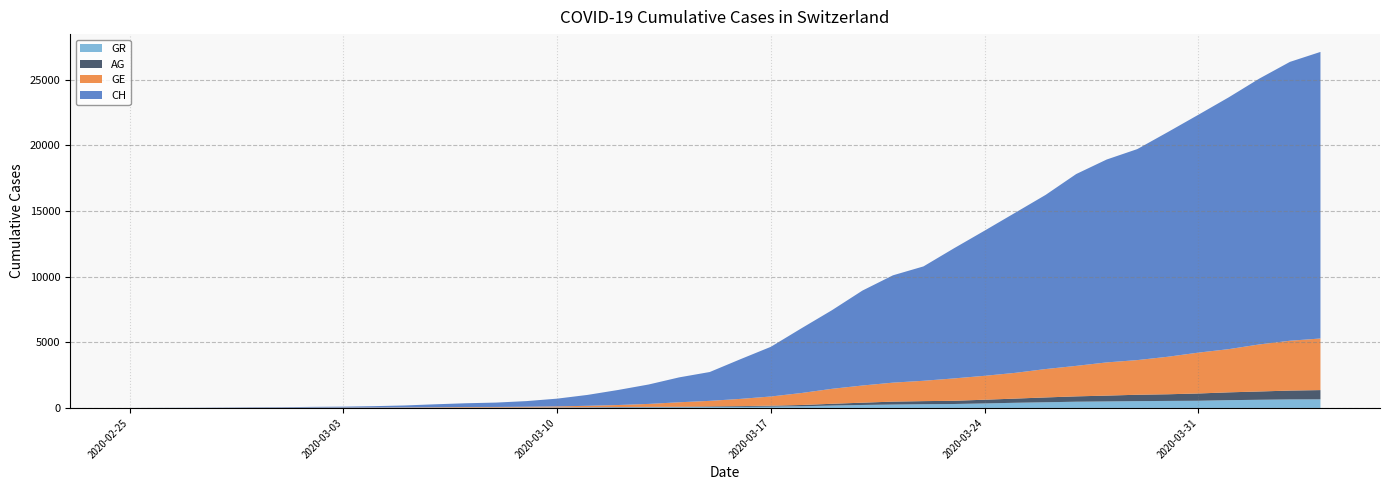

Reading left to right, transcribe all the data shown in this chart.

CH: 2020-02-25=0	2020-02-26=5	2020-02-27=9	2020-02-28=19	2020-02-29=31	2020-03-01=38	2020-03-02=56	2020-03-03=70	2020-03-04=99	2020-03-05=144	2020-03-06=220	2020-03-07=283	2020-03-08=332	2020-03-09=429	2020-03-10=588	2020-03-11=830	2020-03-12=1145	2020-03-13=1478	2020-03-14=1896	2020-03-15=2196	2020-03-16=3016	2020-03-17=3781	2020-03-18=4923	2020-03-19=5981	2020-03-20=7225	2020-03-21=8169	2020-03-22=8706	2020-03-23=9906	2020-03-24=11047	2020-03-25=12184	2020-03-26=13257	2020-03-27=14601	2020-03-28=15444	2020-03-29=16059	2020-03-30=17100	2020-03-31=18104	2020-04-01=19171	2020-04-02=20237	2020-04-03=21226	2020-04-04=21813
GE: 2020-02-25=0	2020-02-26=1	2020-02-27=1	2020-02-28=4	2020-02-29=8	2020-03-01=9	2020-03-02=10	2020-03-03=13	2020-03-04=15	2020-03-05=20	2020-03-06=29	2020-03-07=42	2020-03-08=44	2020-03-09=59	2020-03-10=79	2020-03-11=112	2020-03-12=153	2020-03-13=224	2020-03-14=343	2020-03-15=425	2020-03-16=549	2020-03-17=701	2020-03-18=911	2020-03-19=1139	2020-03-20=1307	2020-03-21=1445	2020-03-22=1549	2020-03-23=1703	2020-03-24=1820	2020-03-25=1959	2020-03-26=2160	2020-03-27=2321	2020-03-28=2527	2020-03-29=2638	2020-03-30=2855	2020-03-31=3109	2020-04-01=3289	2020-04-02=3582	2020-04-03=3793	2020-04-04=3928
AG: 2020-02-25=0	2020-02-26=1	2020-02-27=1	2020-02-28=1	2020-02-29=3	2020-03-01=4	2020-03-02=7	2020-03-03=7	2020-03-04=10	2020-03-05=11	2020-03-06=12	2020-03-07=14	2020-03-08=14	2020-03-09=15	2020-03-10=18	2020-03-11=20	2020-03-12=27	2020-03-13=30	2020-03-14=33	2020-03-15=43	2020-03-16=56	2020-03-17=69	2020-03-18=96	2020-03-19=134	2020-03-20=175	2020-03-21=223	2020-03-22=235	2020-03-23=245	2020-03-24=283	2020-03-25=318	2020-03-26=367	2020-03-27=407	2020-03-28=444	2020-03-29=485	2020-03-30=506	2020-03-31=554	2020-04-01=596	2020-04-02=631	2020-04-03=673	2020-04-04=702
GR: 2020-02-25=0	2020-02-26=2	2020-02-27=2	2020-02-28=6	2020-02-29=6	2020-03-01=6	2020-03-02=9	2020-03-03=9	2020-03-04=12	2020-03-05=14	2020-03-06=16	2020-03-07=17	2020-03-08=18	2020-03-09=18	2020-03-10=22	2020-03-11=31	2020-03-12=43	2020-03-13=53	2020-03-14=56	2020-03-15=71	2020-03-16=84	2020-03-17=101	2020-03-18=128	2020-03-19=182	2020-03-20=226	2020-03-21=258	2020-03-22=284	2020-03-23=300	2020-03-24=343	2020-03-25=393	2020-03-26=433	2020-03-27=474	2020-03-28=495	2020-03-29=519	2020-03-30=535	2020-03-31=547	2020-04-01=592	2020-04-02=622	2020-04-03=649	2020-04-04=657